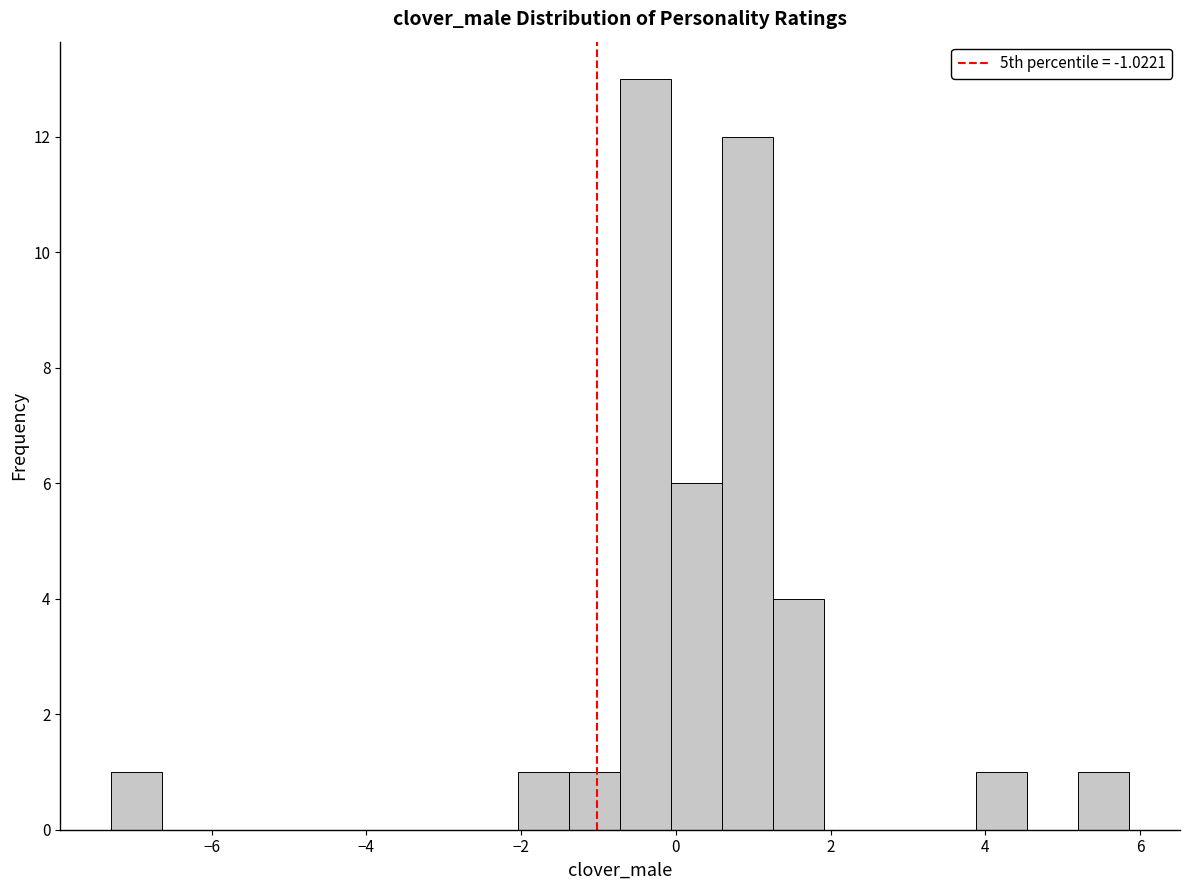

Read against the x-axis, roughly where is the centre of the tallest bar?

-0.4